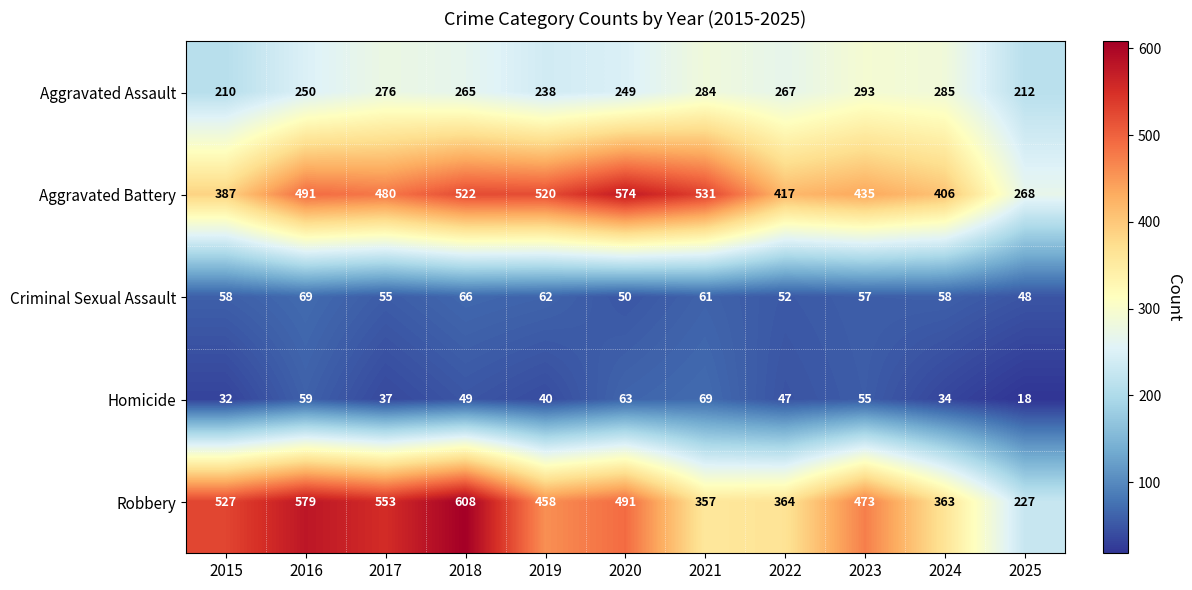

Which series has the largest total across all categories?

Aggravated Battery